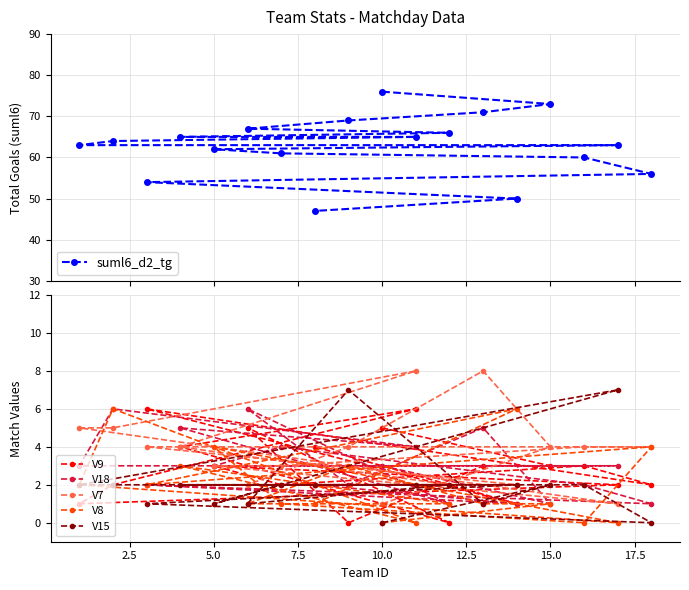

What is the minimum value for suml6_d2_tg?

47